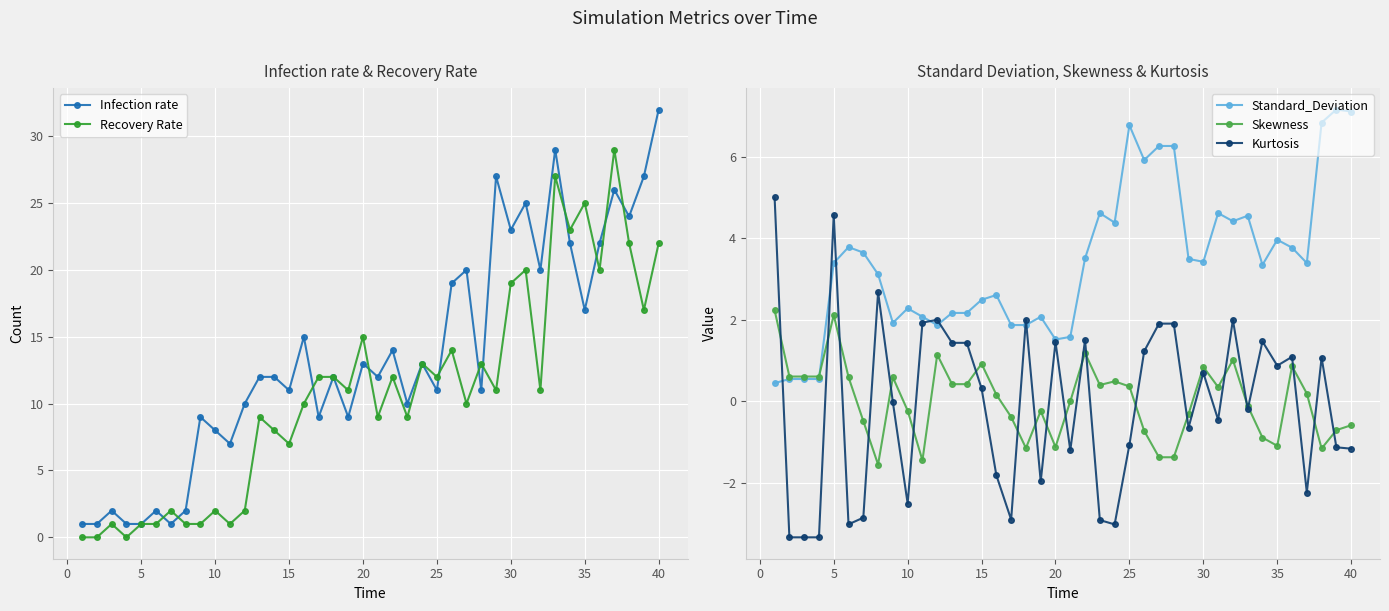

What is the maximum value for Infection rate?

32